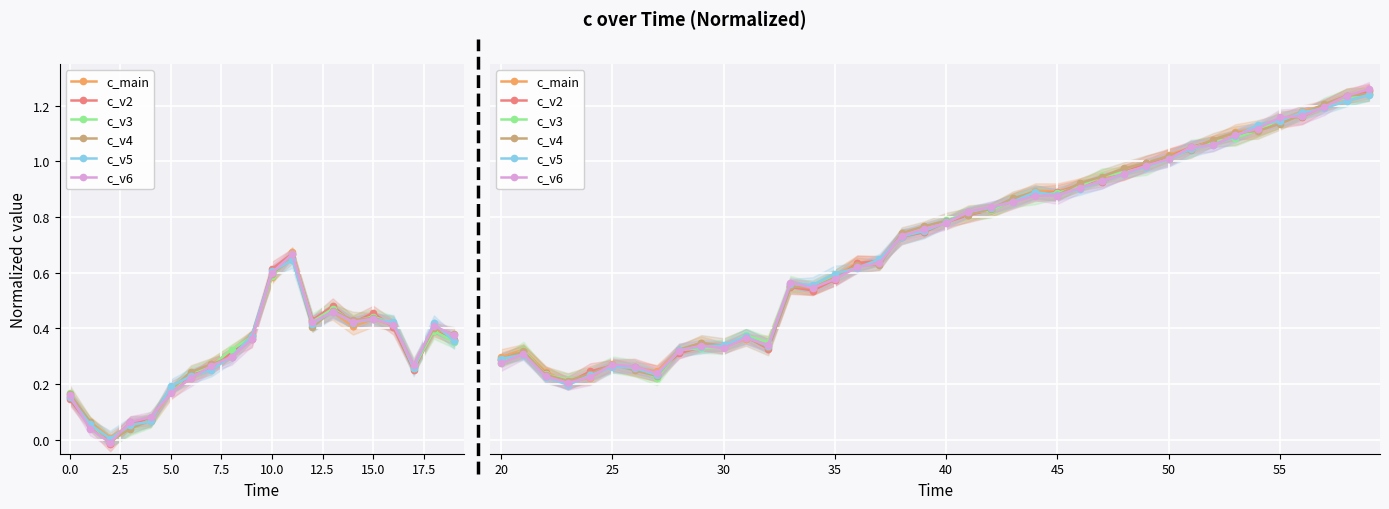

Is the value of c_v5 at 23 greater than the value of c_v4 at 39?

No